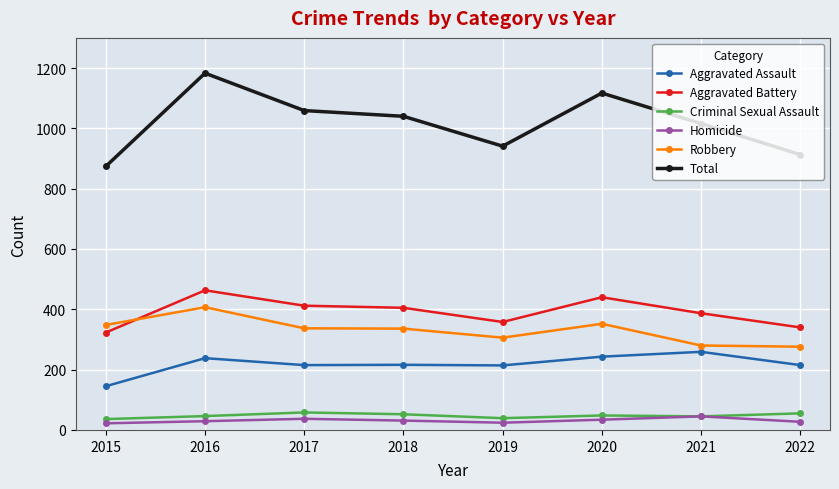

What is the spread (max minus min) of values at 2018?

1009